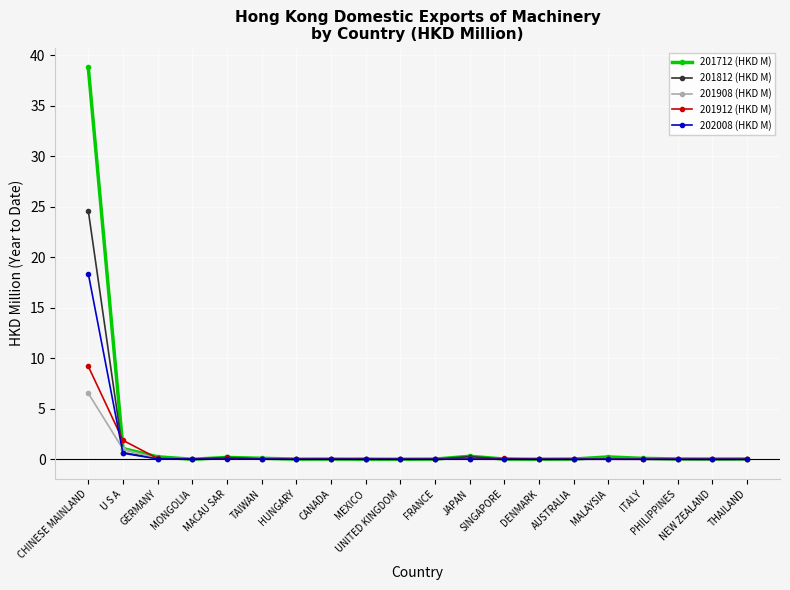

List the series in order of their peak value, lowest first.

201908 (HKD M), 201912 (HKD M), 202008 (HKD M), 201812 (HKD M), 201712 (HKD M)